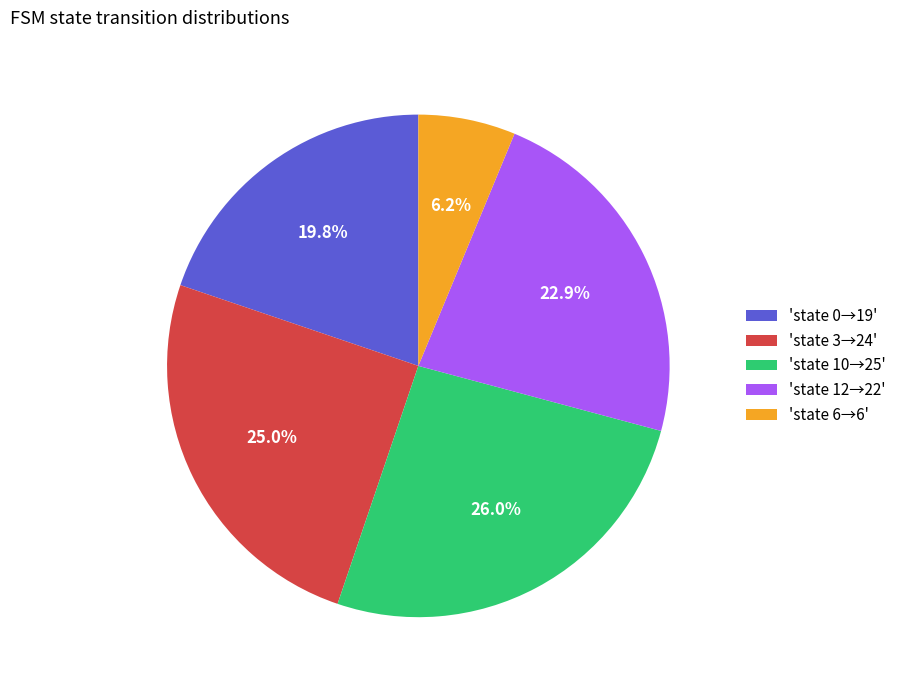

How many slices are in this pie chart?

5